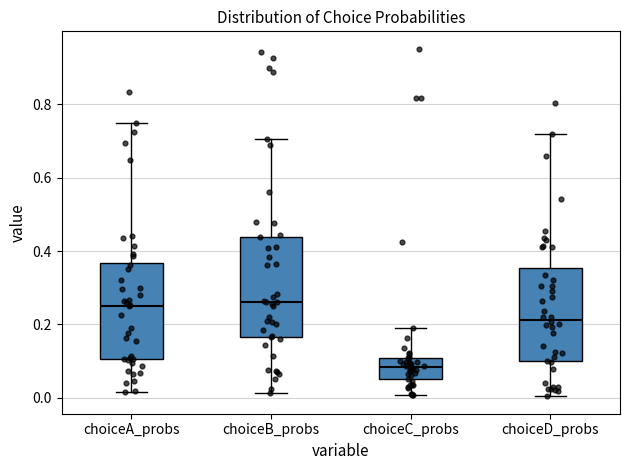

Reading left to right, transcribe this box plot: for each box, give where its median line is, the range the box spans, and where its two whiskers end, as read against the y-axis. The values are not printed on the chart, so give them approximately, as read against the axis.

choiceA_probs: median 0.26, box 0.10 to 0.36, whiskers 0.02 to 0.74
choiceB_probs: median 0.26, box 0.16 to 0.44, whiskers 0.02 to 0.70
choiceC_probs: median 0.08, box 0.06 to 0.10, whiskers 0.00 to 0.18
choiceD_probs: median 0.22, box 0.10 to 0.36, whiskers 0.00 to 0.72